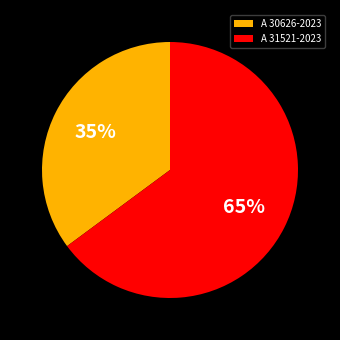

Do A 31521-2023 and A 30626-2023 together represent more than half of the pie?

Yes